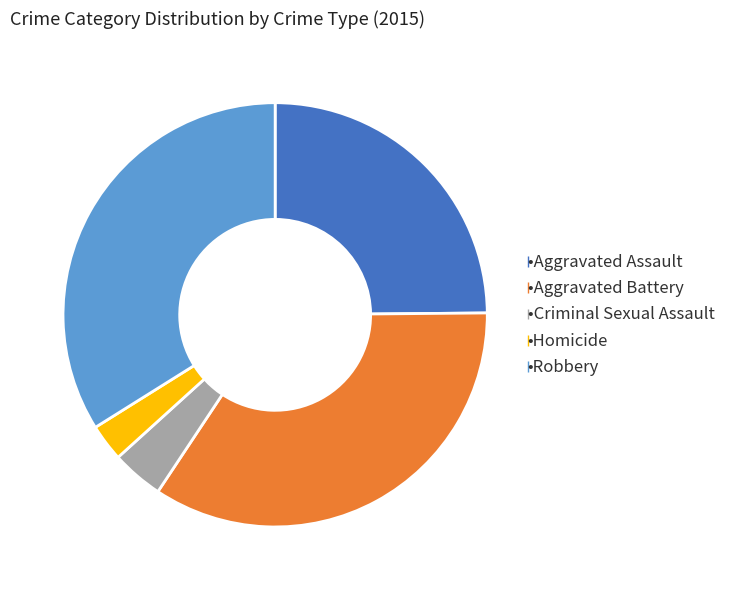

Is there a majority slice in this chart?

No